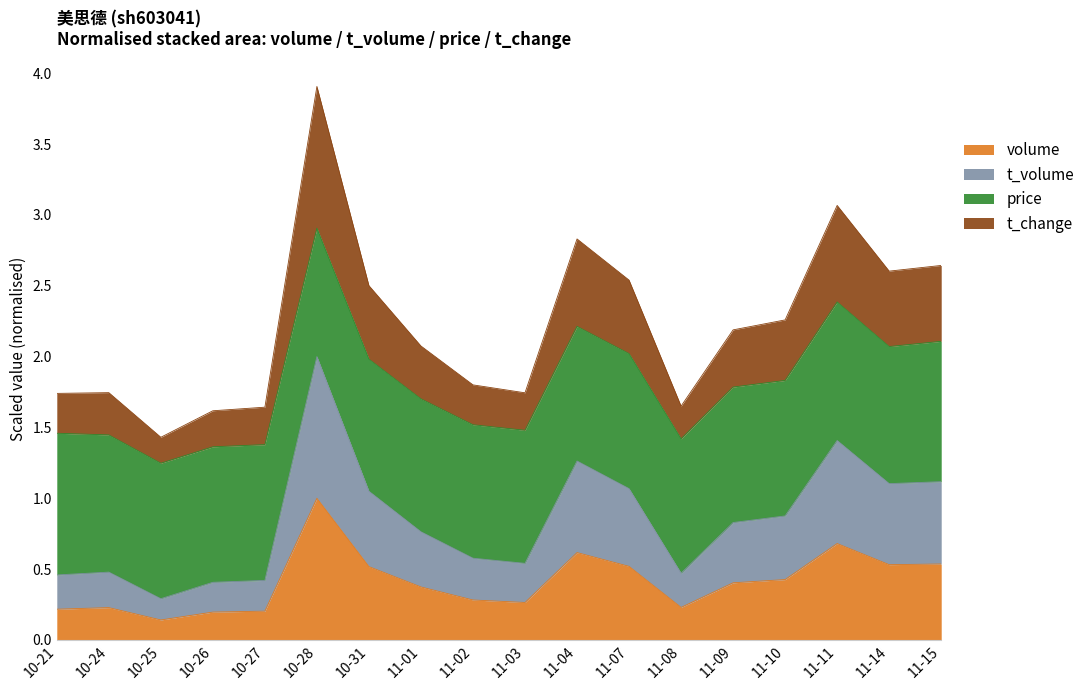

True or false: t_volume and t_change cross at least once.

False